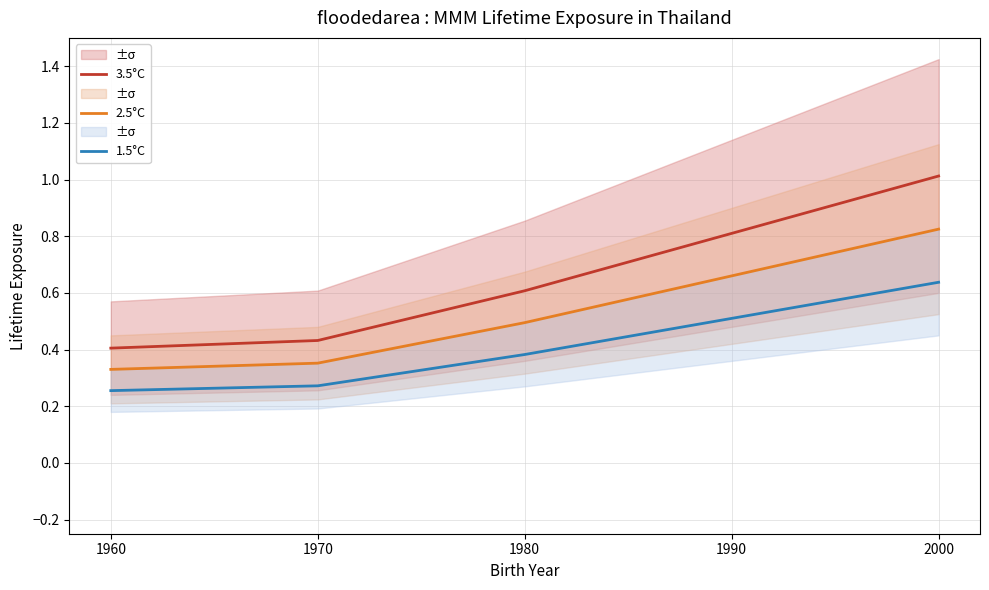

What is the difference between the second highest and second lowest values in the 1.5°C series?

0.2